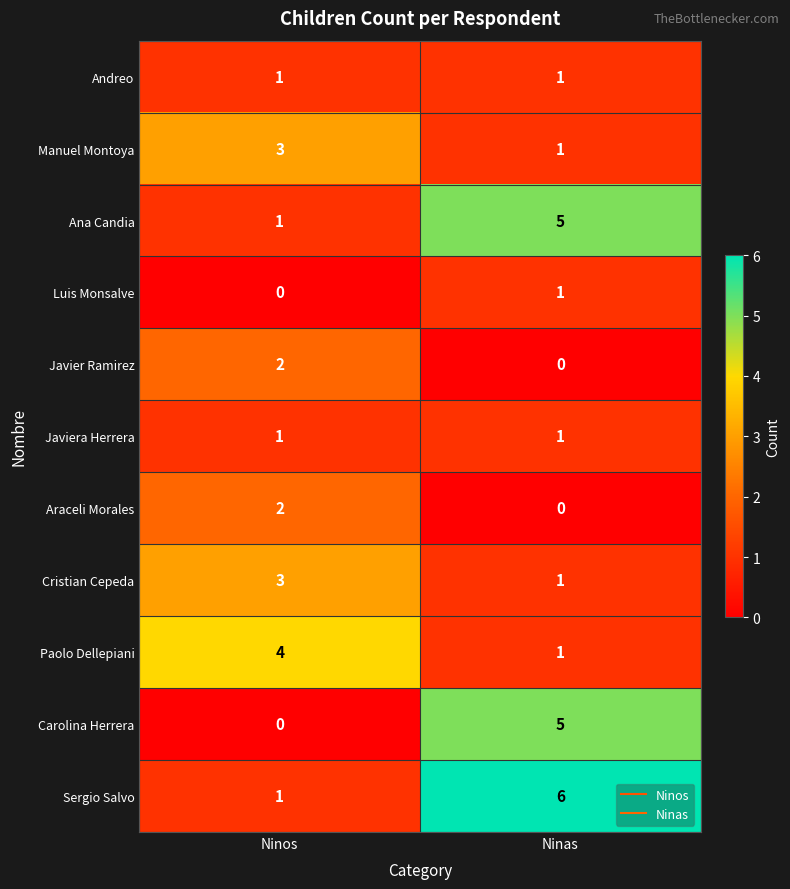

Is the value of Andreo at Ninas greater than the value of Carolina Herrera at Ninas?

No